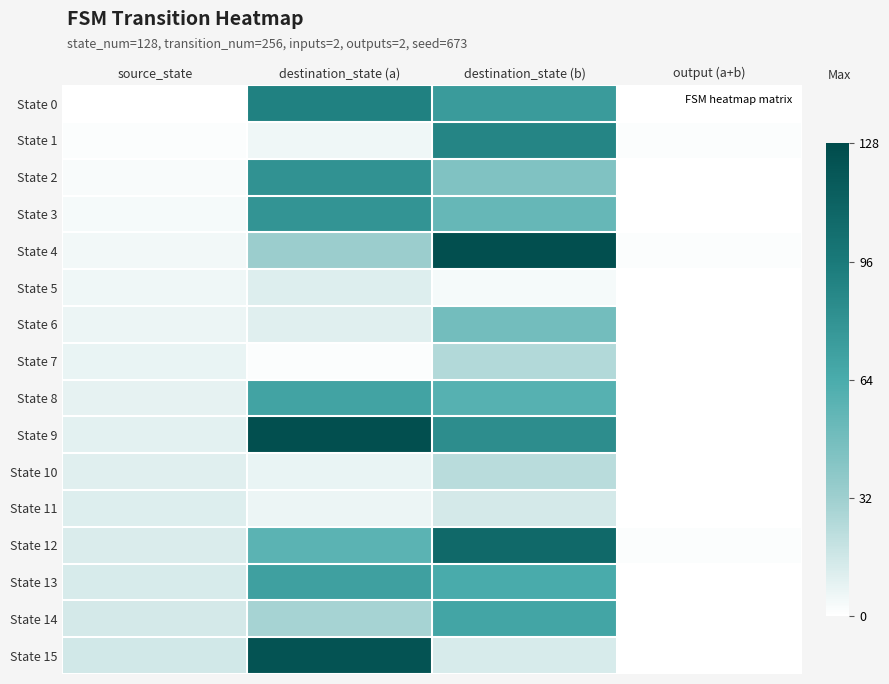

At destination_state (b), list the series in order from largest to smallest.

State 4, State 12, State 1, State 9, State 0, State 14, State 13, State 8, State 3, State 6, State 2, State 7, State 10, State 11, State 15, State 5